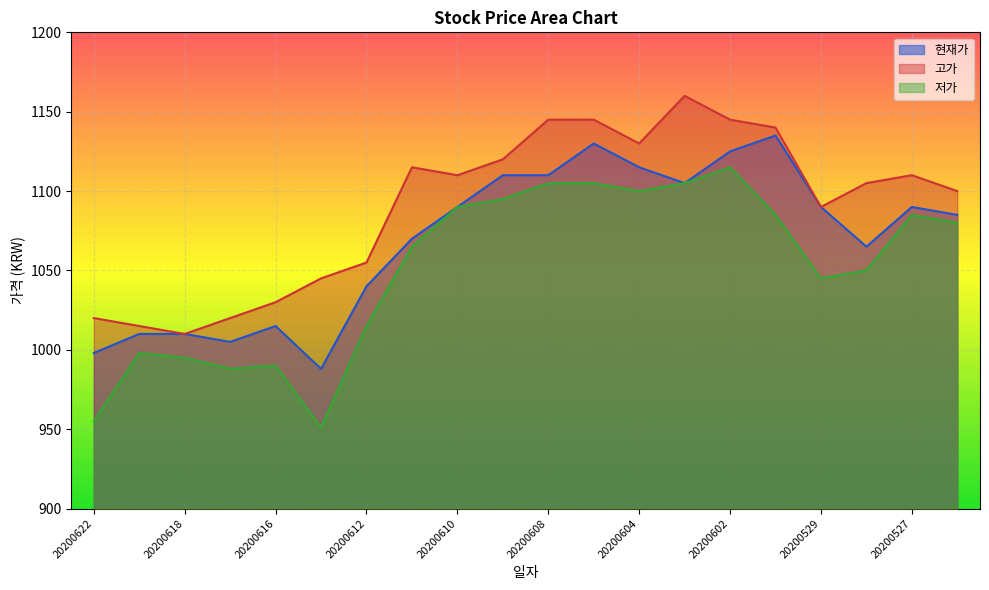

Rank the series by their average value, from lowest to highest.

저가, 현재가, 고가